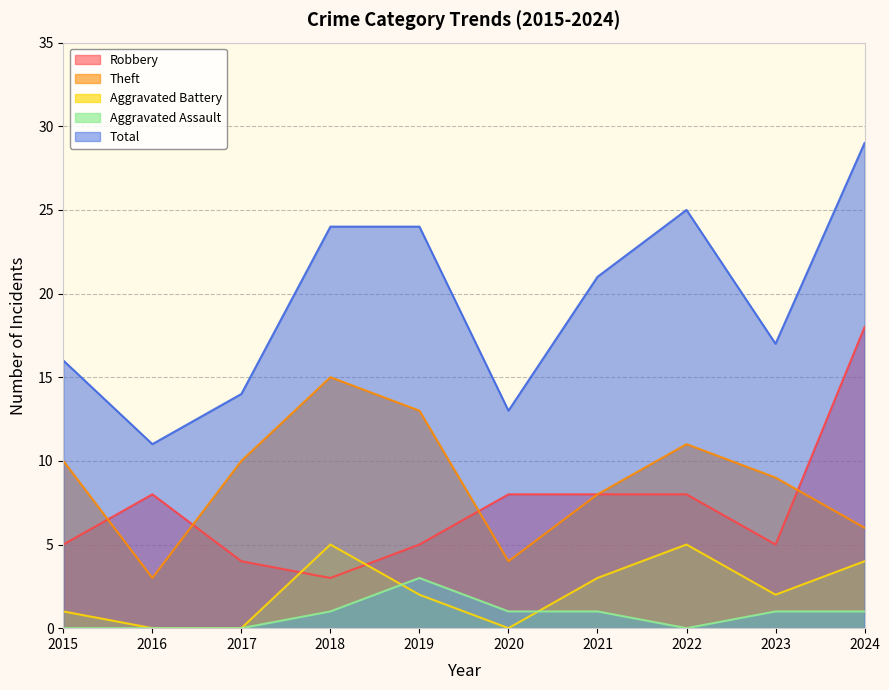

What is the total value across all series at 2018?

48